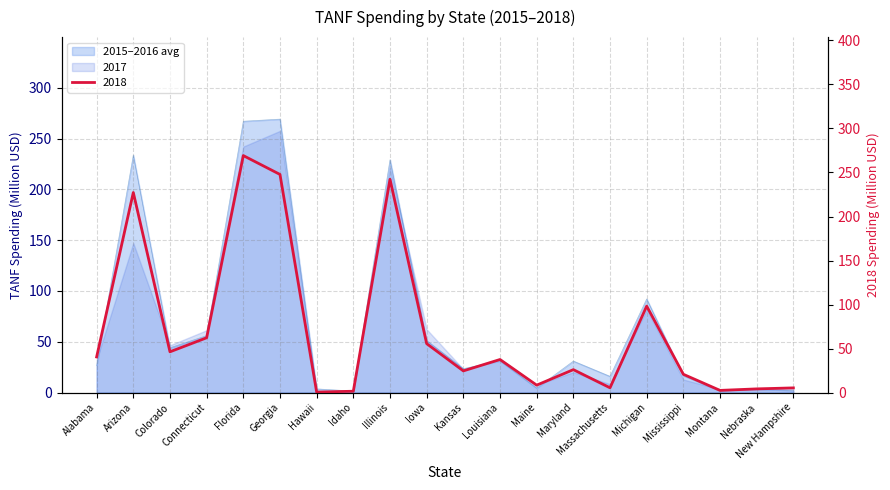

Is it true that 2016 equals 110.3 at Connecticut?

False